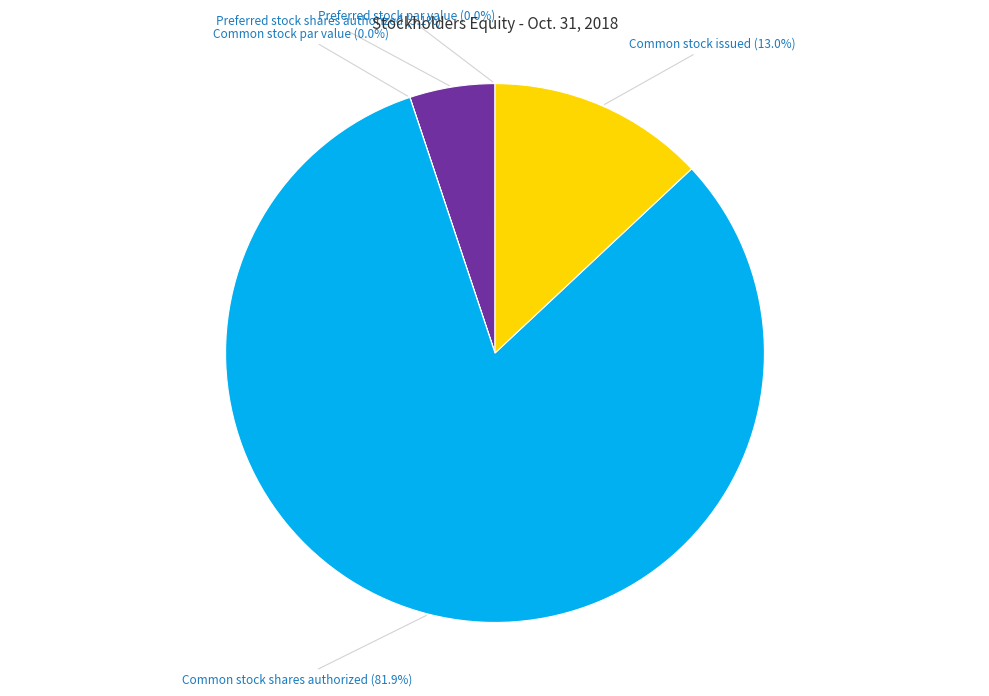

Is there a majority slice in this chart?

Yes